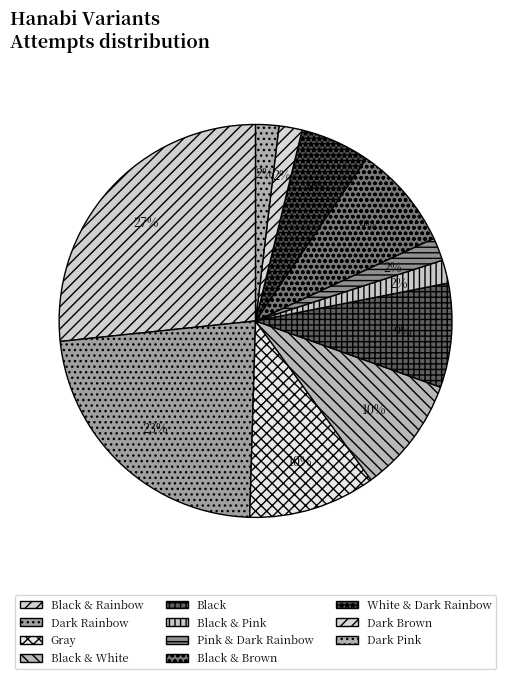

Which category has the biggest portion of the pie?

Black & Rainbow